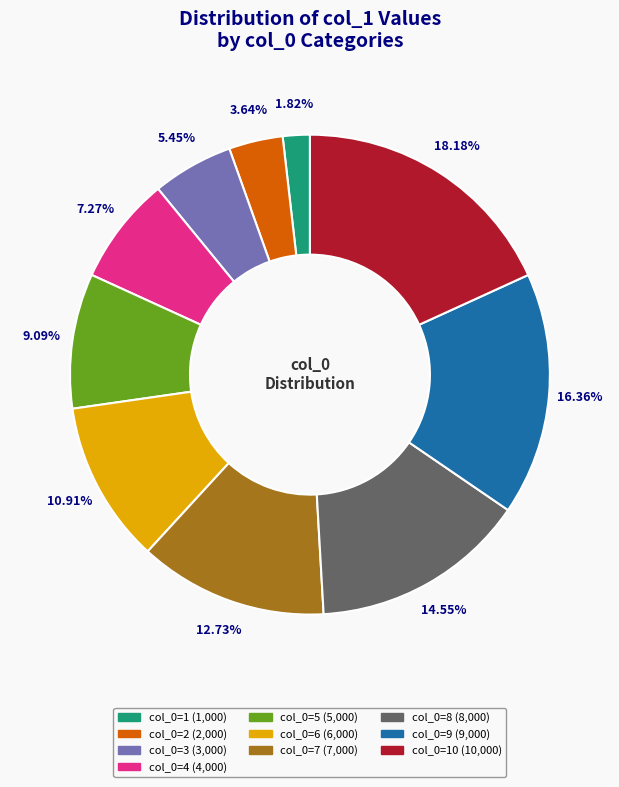

Is there any slice that represents more than half of the pie?

No